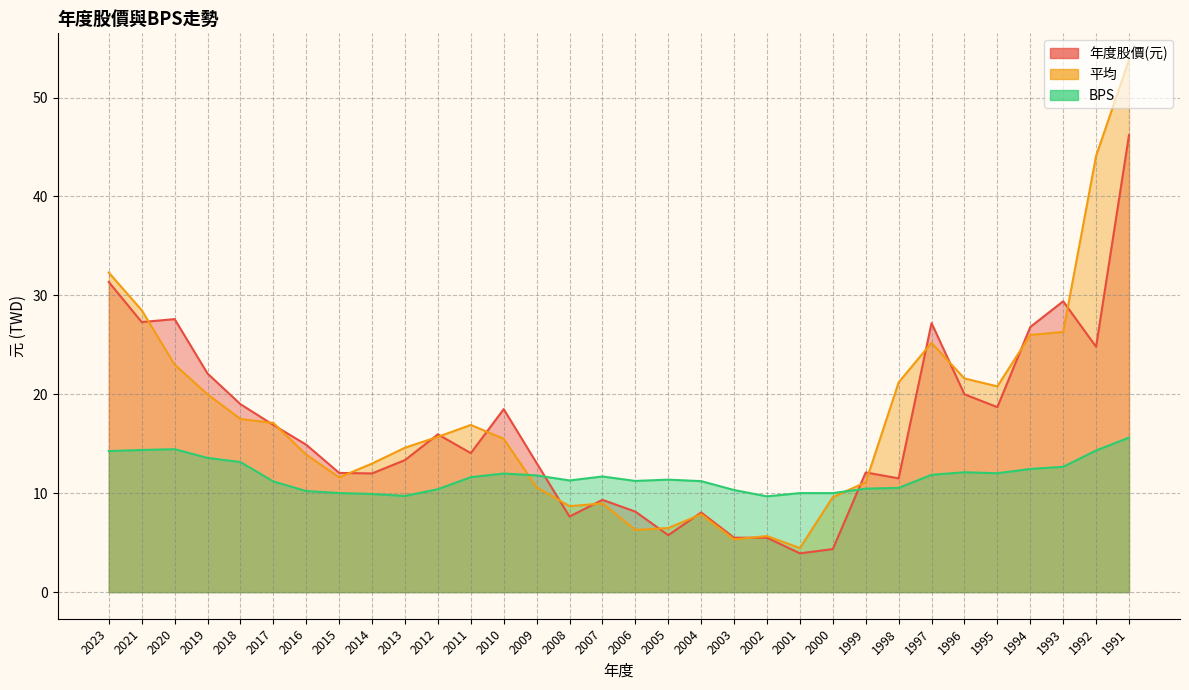

List the series in order of their peak value, lowest first.

BPS, 年度股價(元), 平均